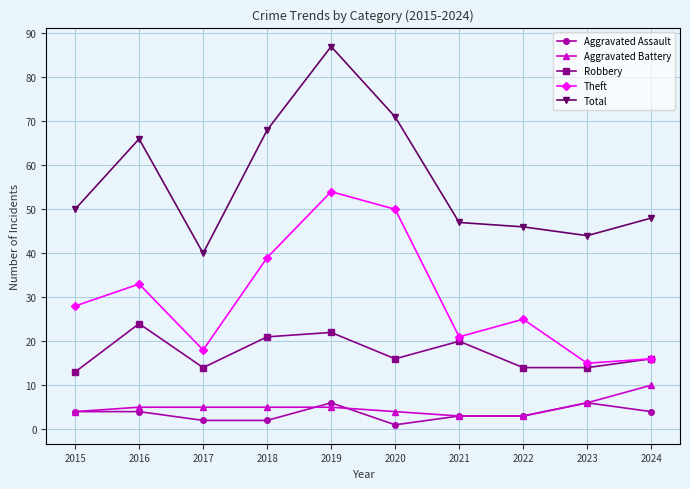

Reading left to right, extract all data points from this chart.

Aggravated Assault: 4	4	2	2	6	1	3	3	6	4
Aggravated Battery: 4	5	5	5	5	4	3	3	6	10
Robbery: 13	24	14	21	22	16	20	14	14	16
Theft: 28	33	18	39	54	50	21	25	15	16
Total: 50	66	40	68	87	71	47	46	44	48